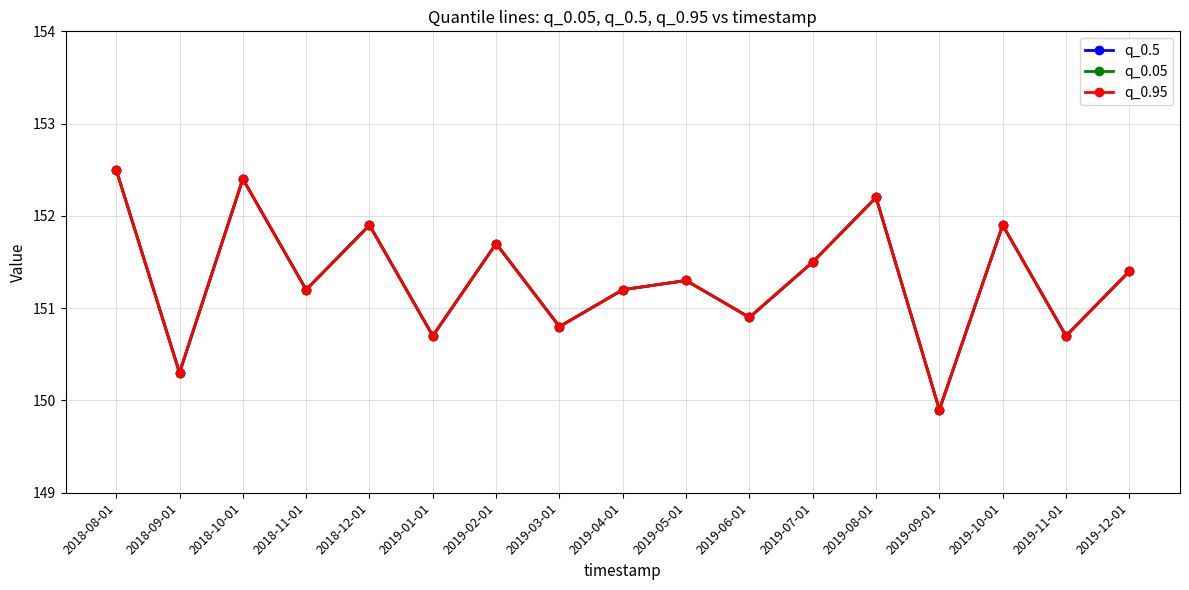

Reading right to left, list all the values displayed in this chart.

q_0.5: 151.4	150.7	151.9	149.9	152.2	151.5	150.9	151.3	151.2	150.8	151.7	150.7	151.9	151.2	152.4	150.3	152.5
q_0.05: 151.4	150.7	151.9	149.9	152.2	151.5	150.9	151.3	151.2	150.8	151.7	150.7	151.9	151.2	152.4	150.3	152.5
q_0.95: 151.4	150.7	151.9	149.9	152.2	151.5	150.9	151.3	151.2	150.8	151.7	150.7	151.9	151.2	152.4	150.3	152.5